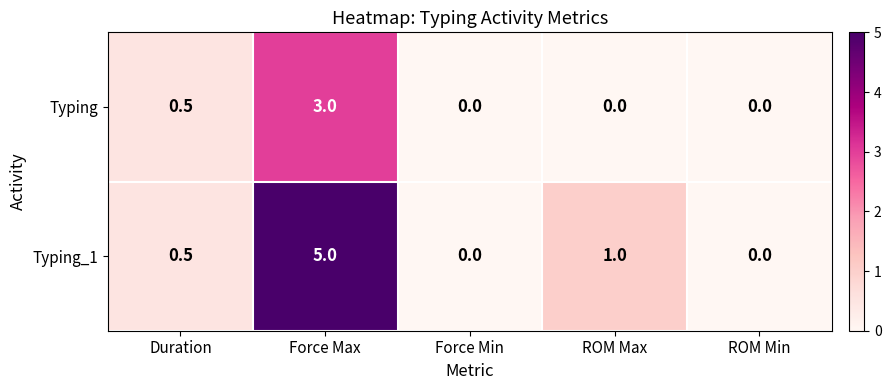

True or false: Typing_1 has a value of 1.5 at Force Max.

False